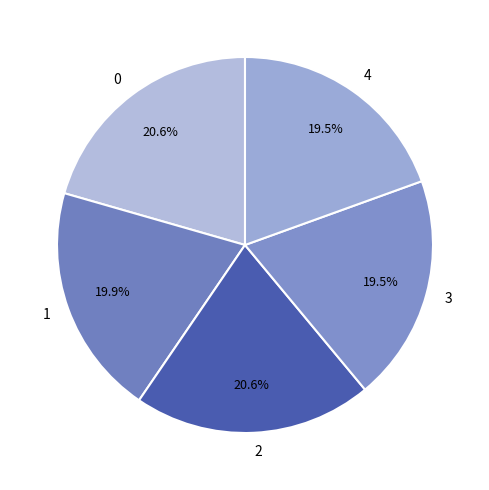

What portion of the pie excludes 2?

79.4%